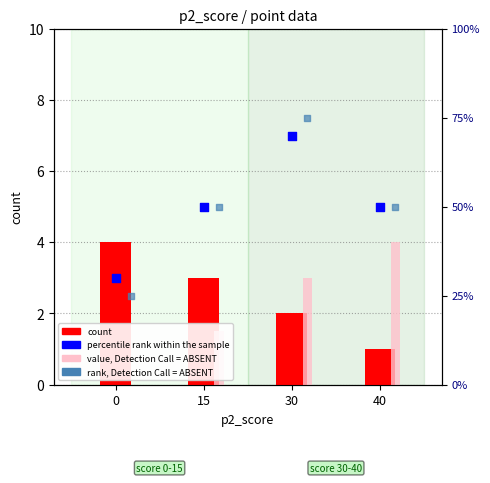

Which series has the largest Y range (max minus min)?

rank, Detection Call = ABSENT